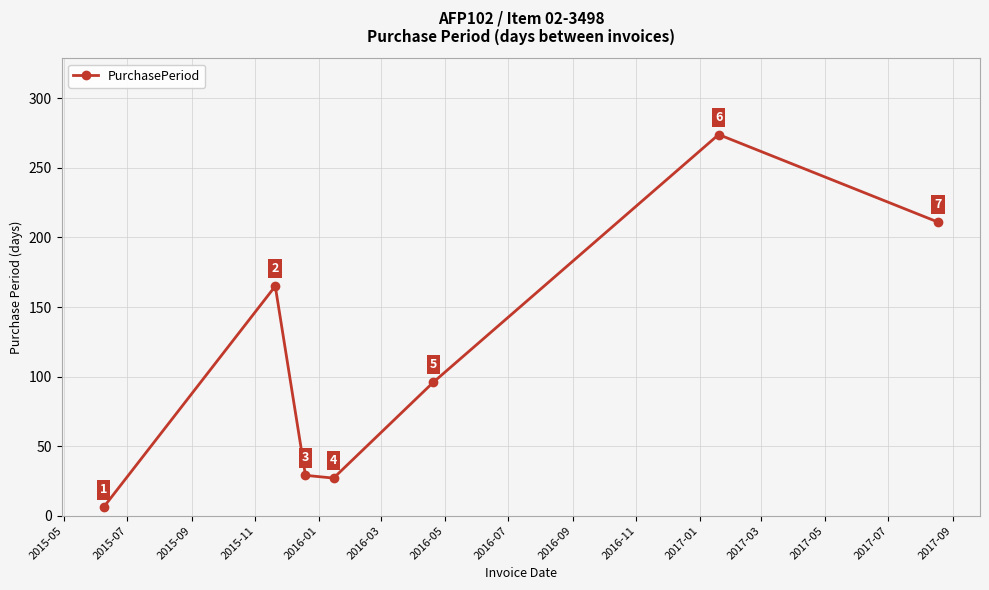

What is the smallest value displayed?

6